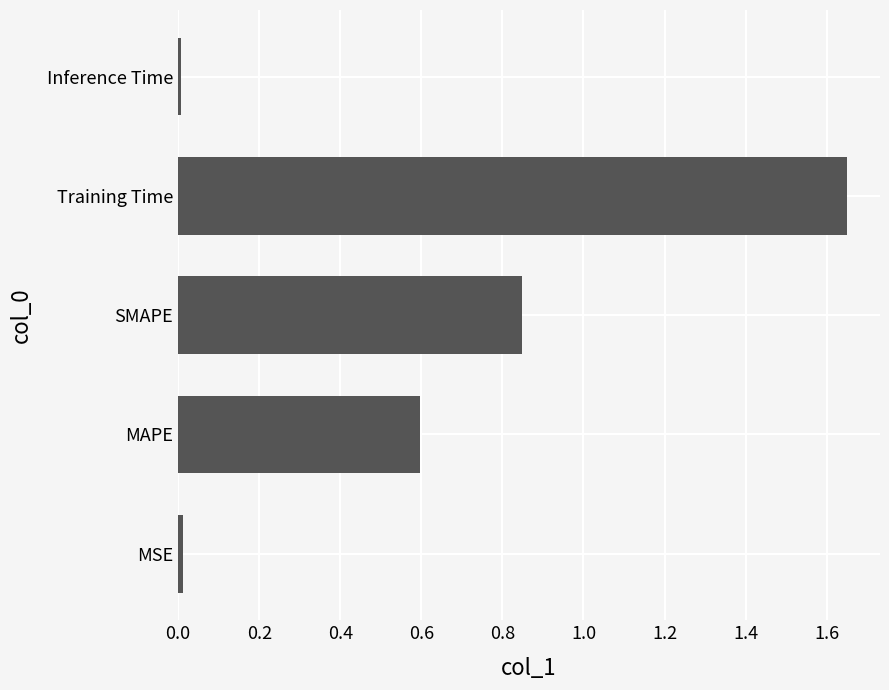

What is the average value?

0.6